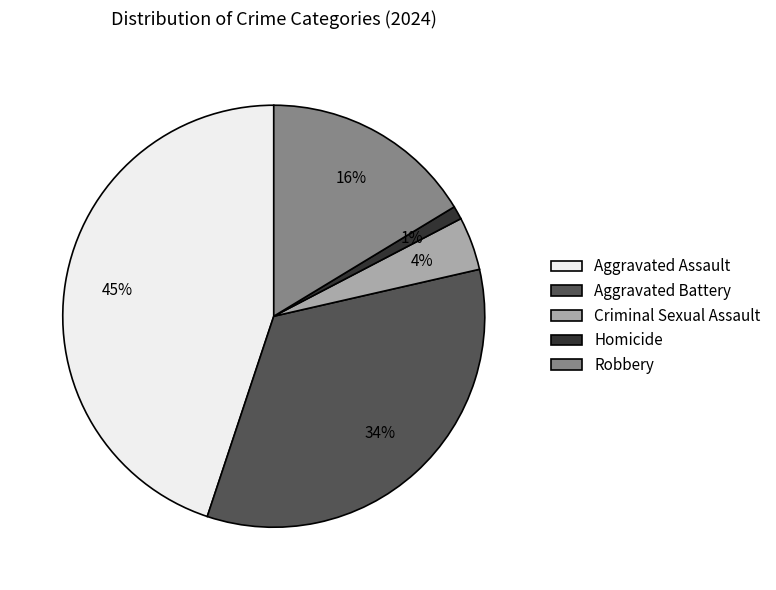

To the nearest percent, what portion does Aggravated Battery represent?

34%